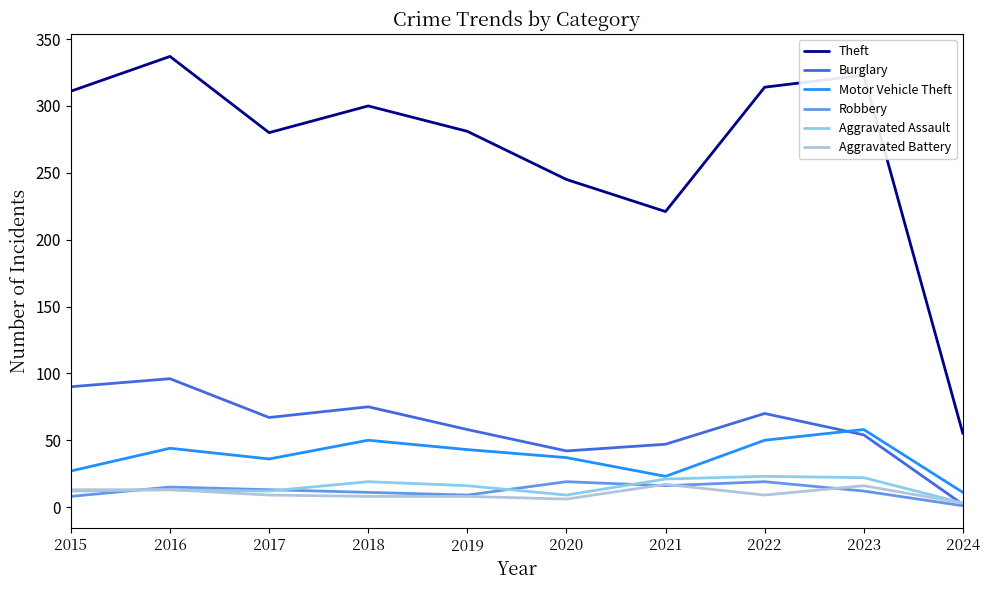

What is the difference between the highest and lowest values at 2019?

273